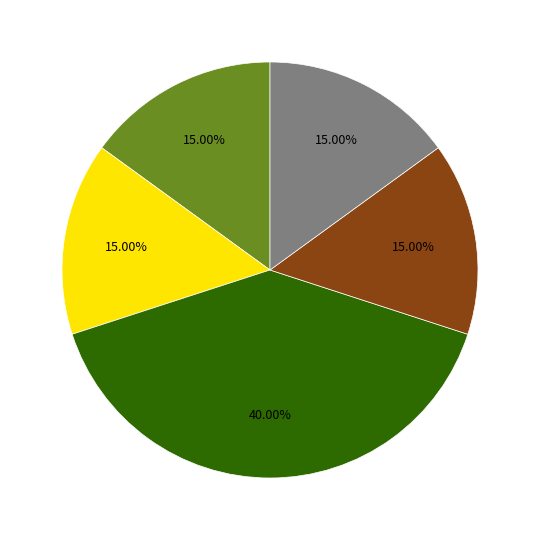

Does any single category account for the majority?

No